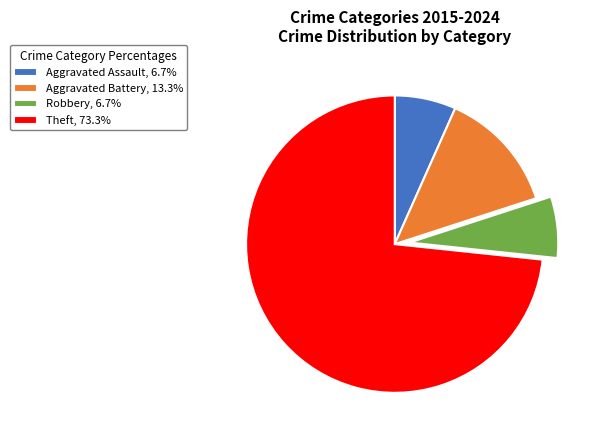

How many slices are in this pie chart?

4